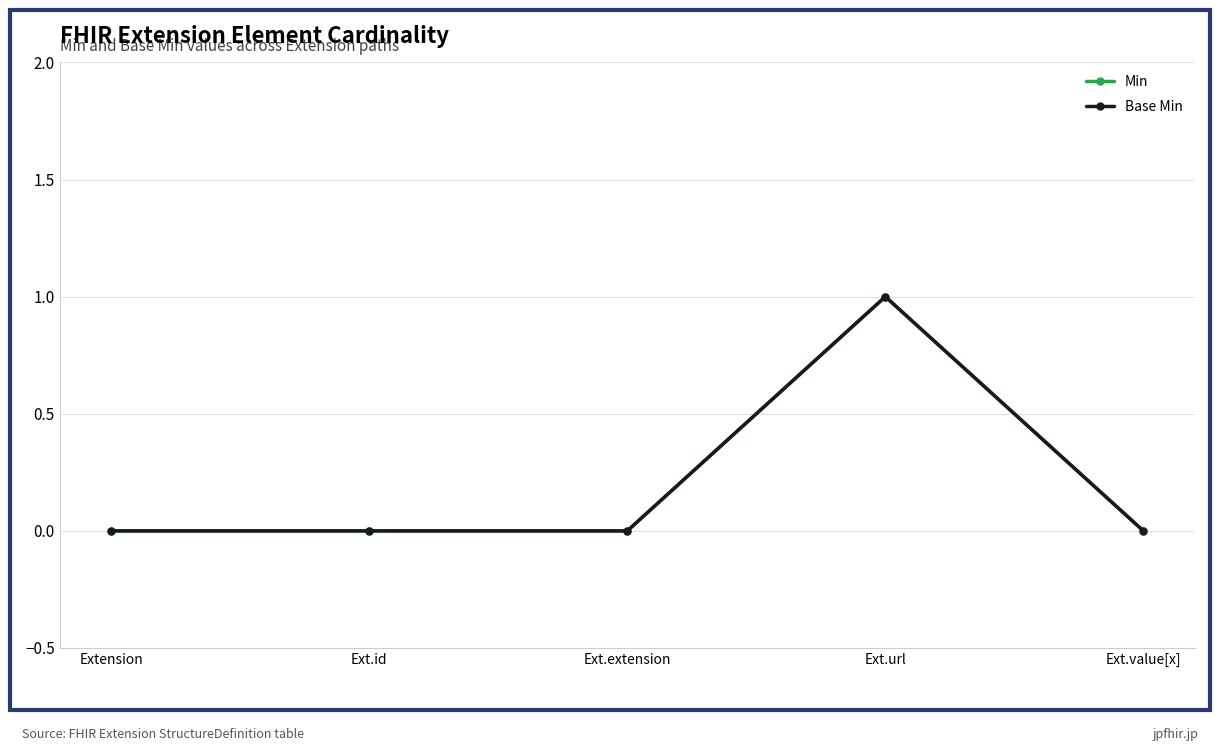

True or false: Base Min has more than 2 interior local peaks.

False